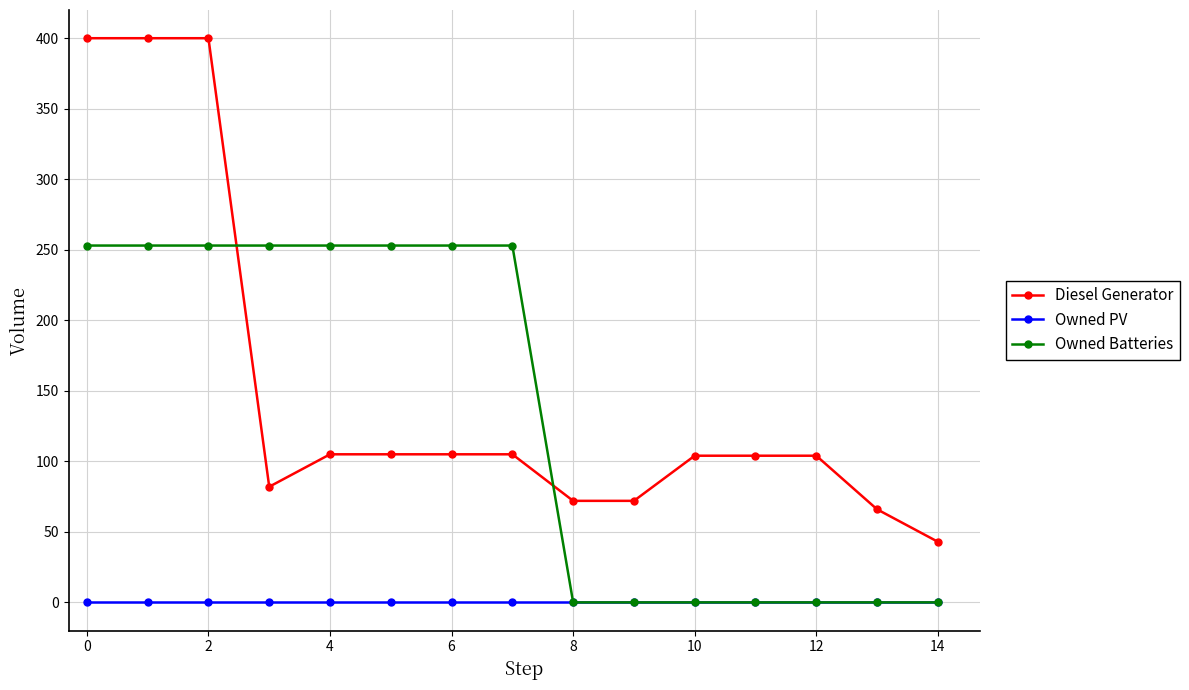

True or false: Diesel Generator and Owned PV intersect in this chart.

False